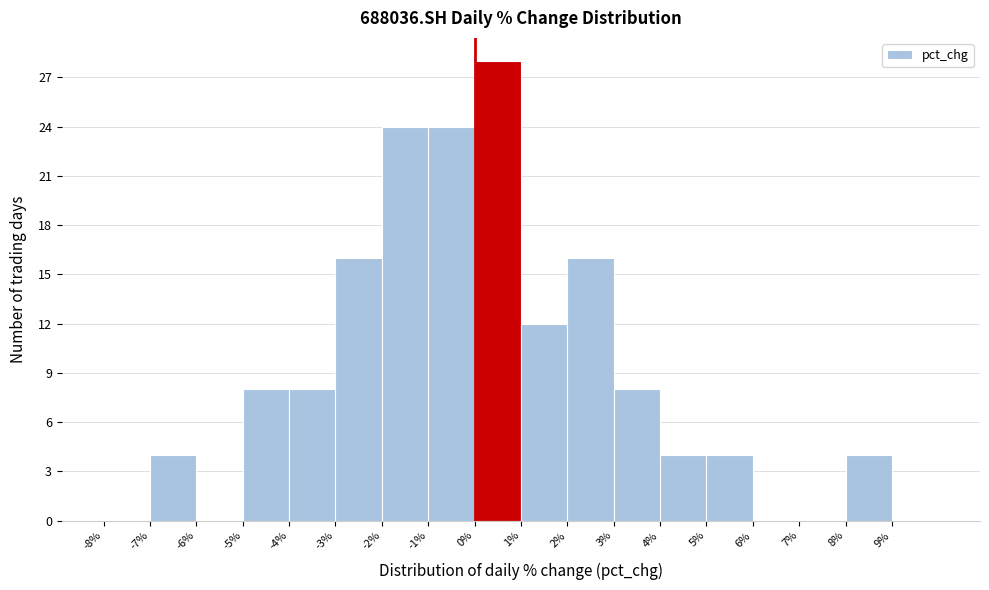

Reading left to right, list every bar in this chart as the range it spans on the x-axis followed by its height. The values are not printed on the chart, so give them approximately, as read against the axis.

-8 to -7: 0
-7 to -6: 4
-6 to -5: 0
-5 to -4: 8
-4 to -3: 8
-3 to -2: 16
-2 to -1: 24
-1 to 0: 24
0 to 1: 28
1 to 2: 12
2 to 3: 16
3 to 4: 8
4 to 5: 4
5 to 6: 4
6 to 7: 0
7 to 8: 0
8 to 9: 4
9 to 10: 0